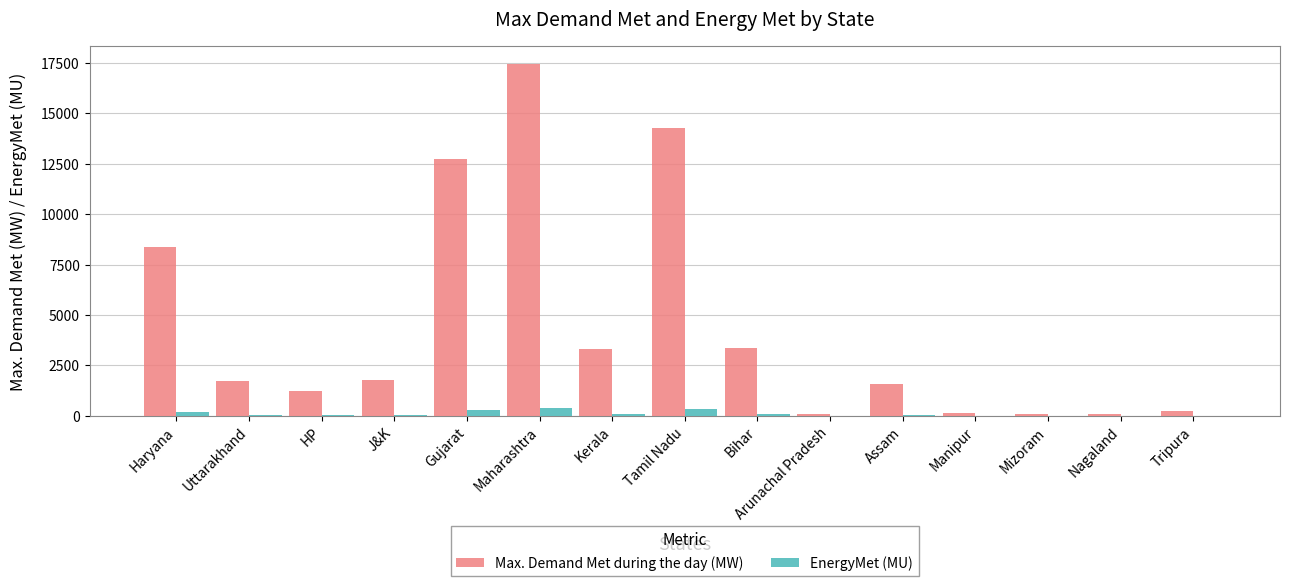

Which category has the highest value across all series?

Maharashtra